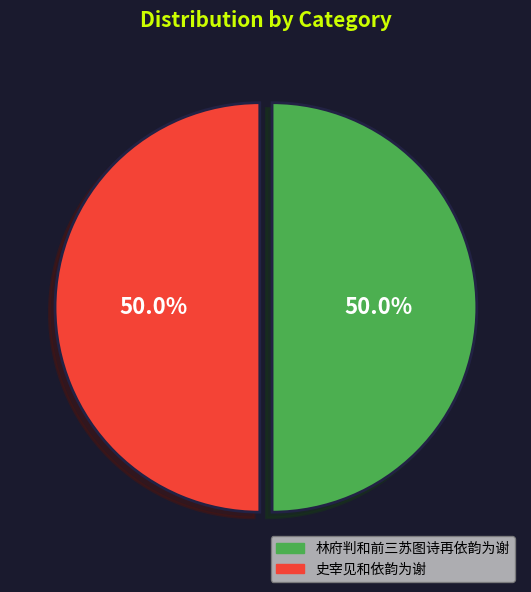

To the nearest percent, what percentage of the pie is 林府判和前三苏图诗再依韵为谢?

50%